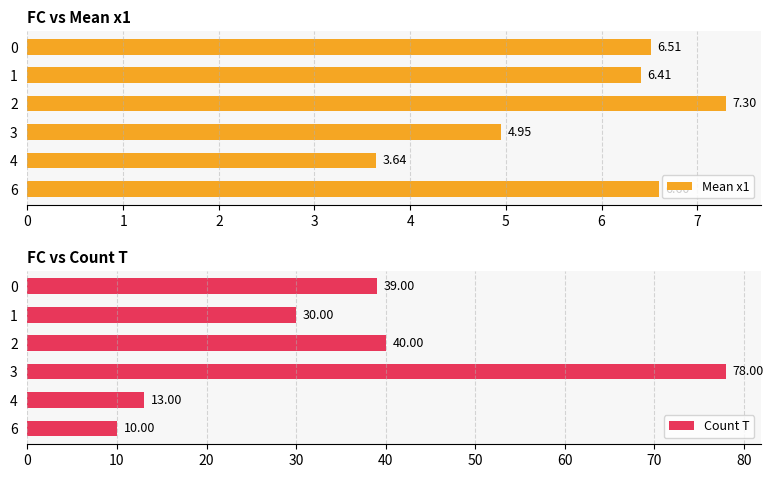

Reading left to right, what are all the values shown in this chart?

Mean x1: 6.5	6.4	7.3	5.0	3.6	6.6
Count T: 39.0	30.0	40.0	78.0	13.0	10.0